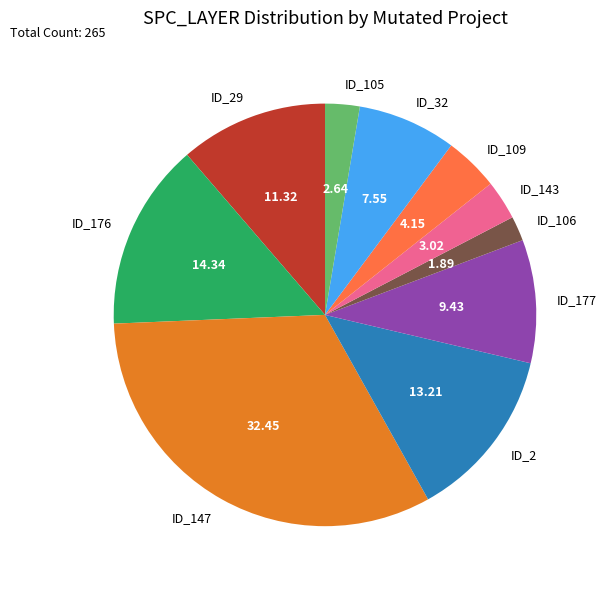

Is ID_29 the majority of the pie?

No